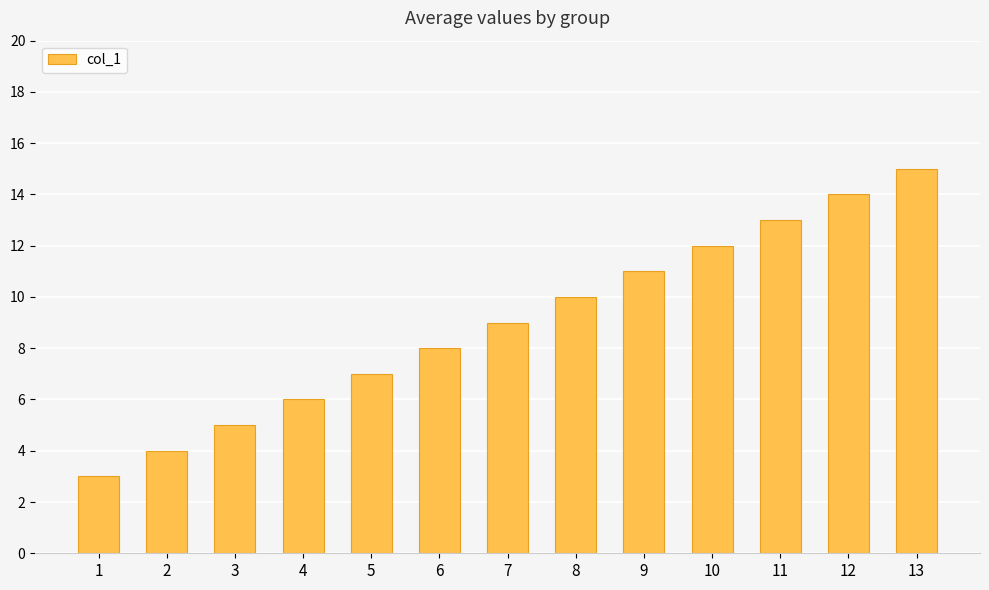

The value at 3 is 5. True or false?

True